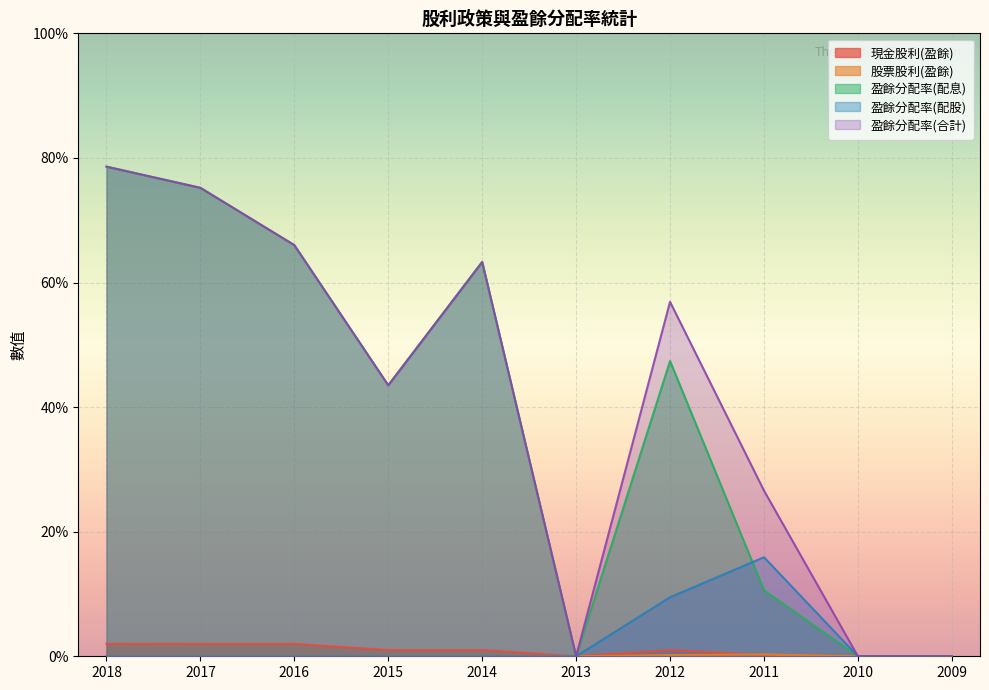

In 現金股利(盈餘), how many points are lower than both neighbors (excluding endpoints)?

1